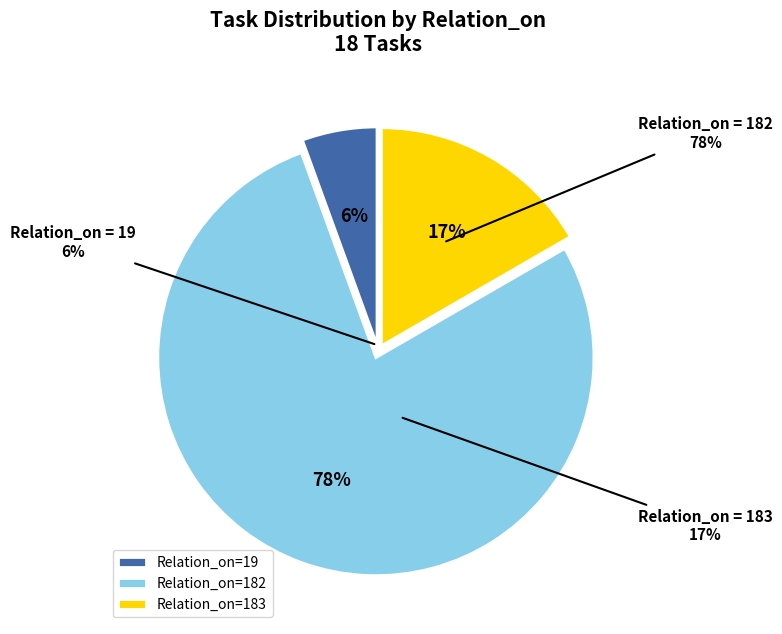

What percentage is NOT represented by 183 (on)?

83.3%